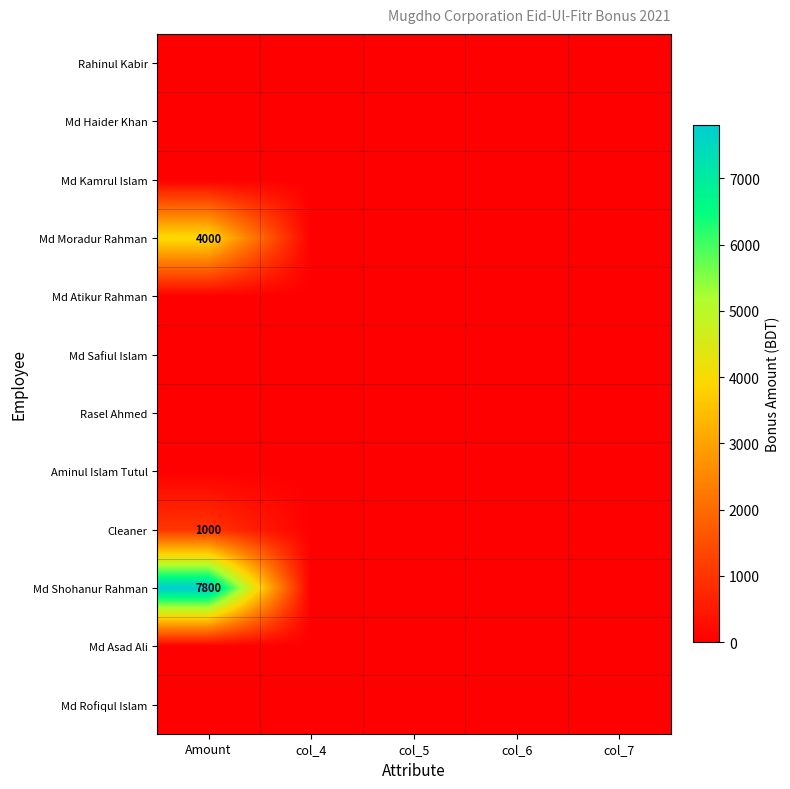

How many categories are shown in the chart?

5